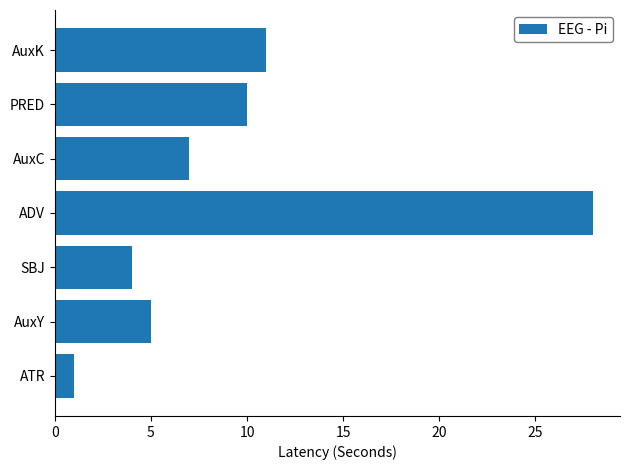

What is the difference between the second highest and minimum values?

10